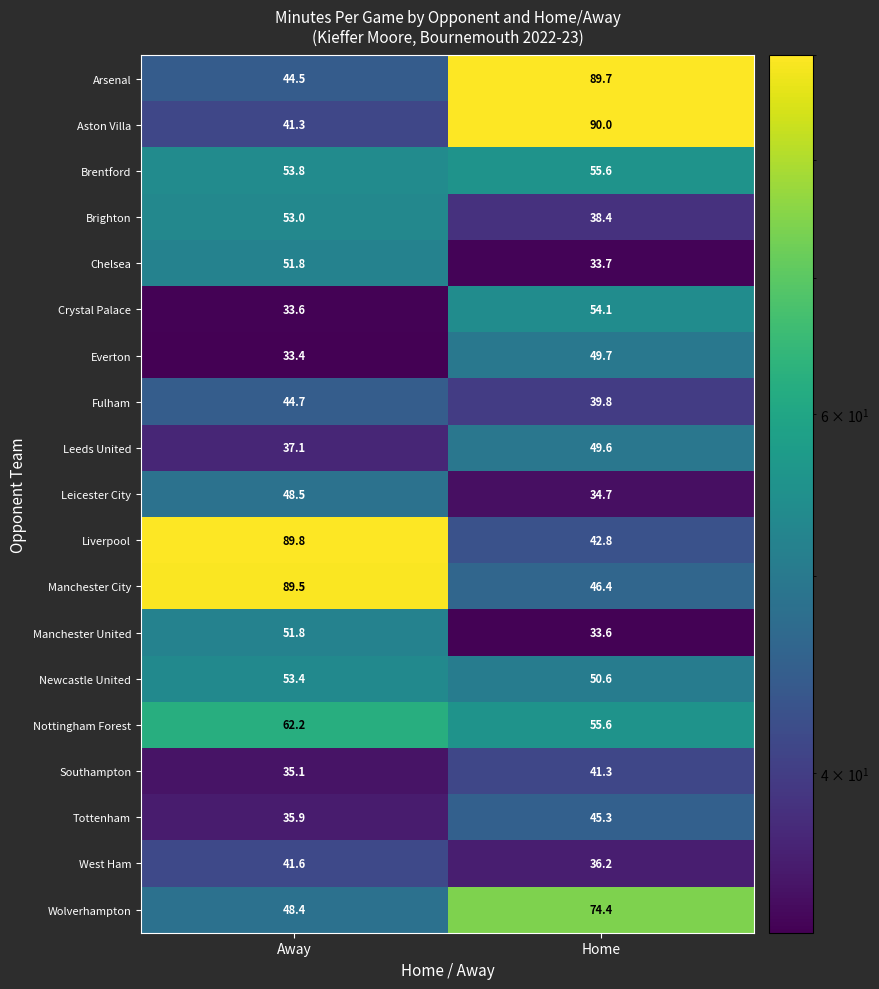

Which series has the largest range (max minus min)?

Aston Villa